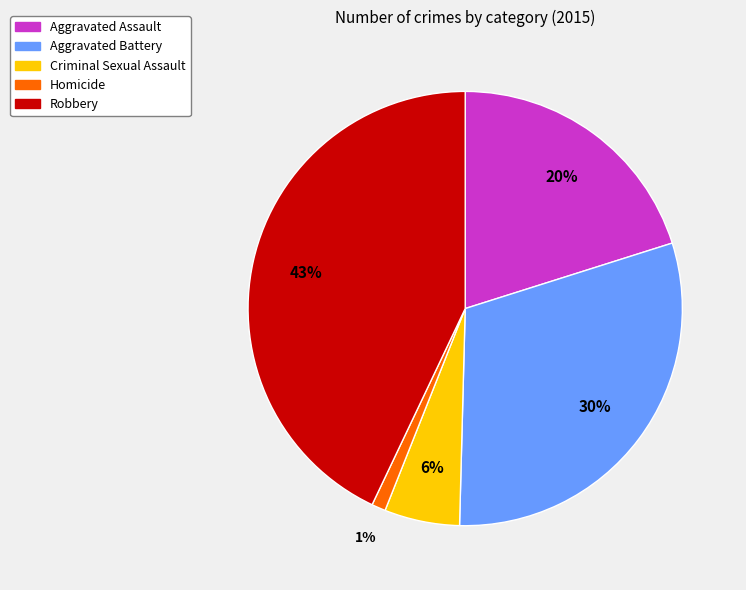

Does Aggravated Battery account for over 50% of the chart?

No